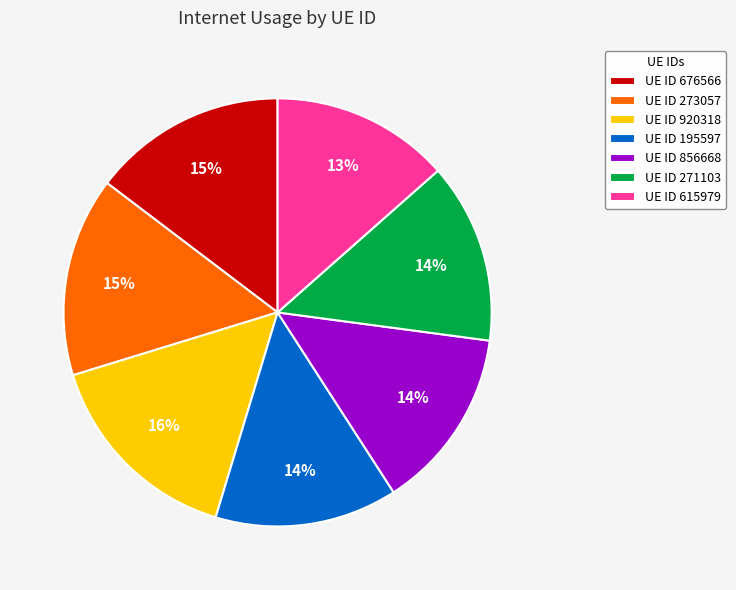

True or false: UE ID 615979 accounts for 13% of the total.

True